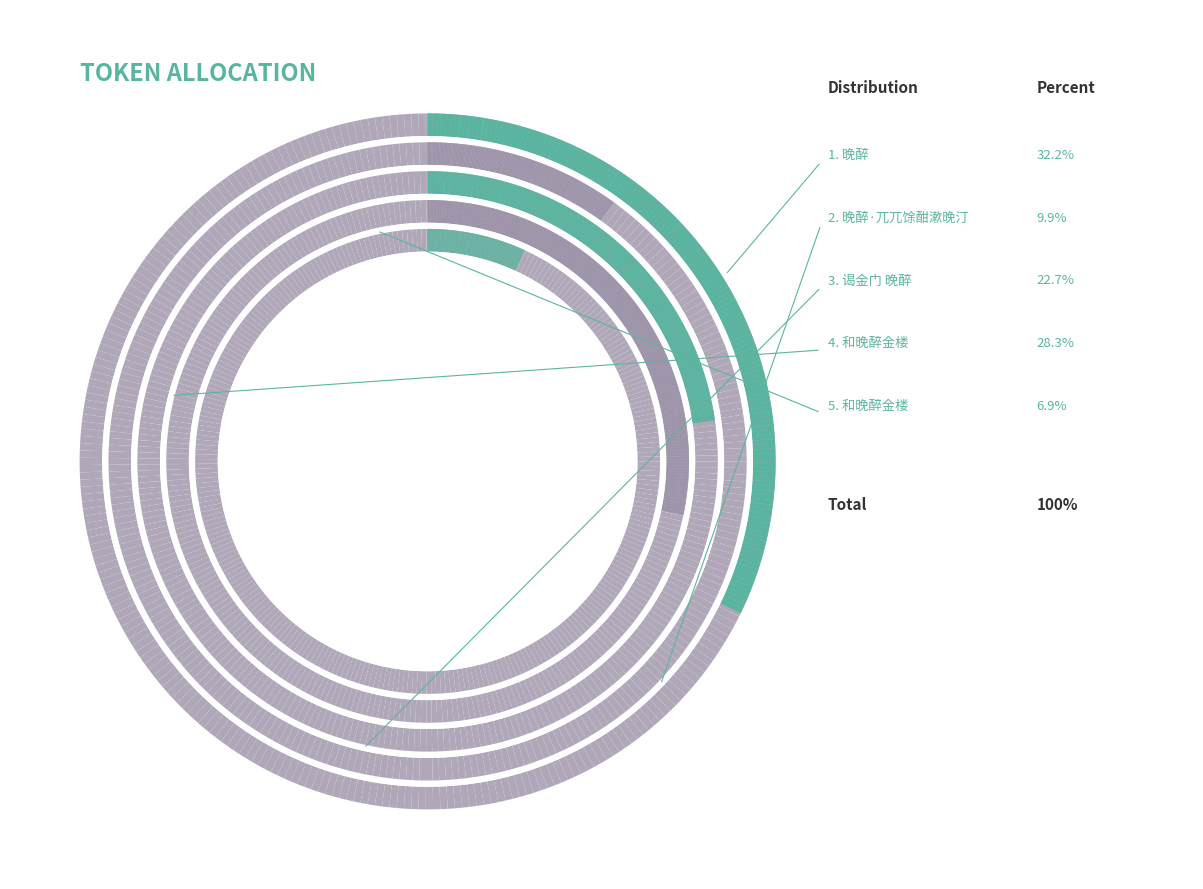

How many segments does this pie chart have?

5